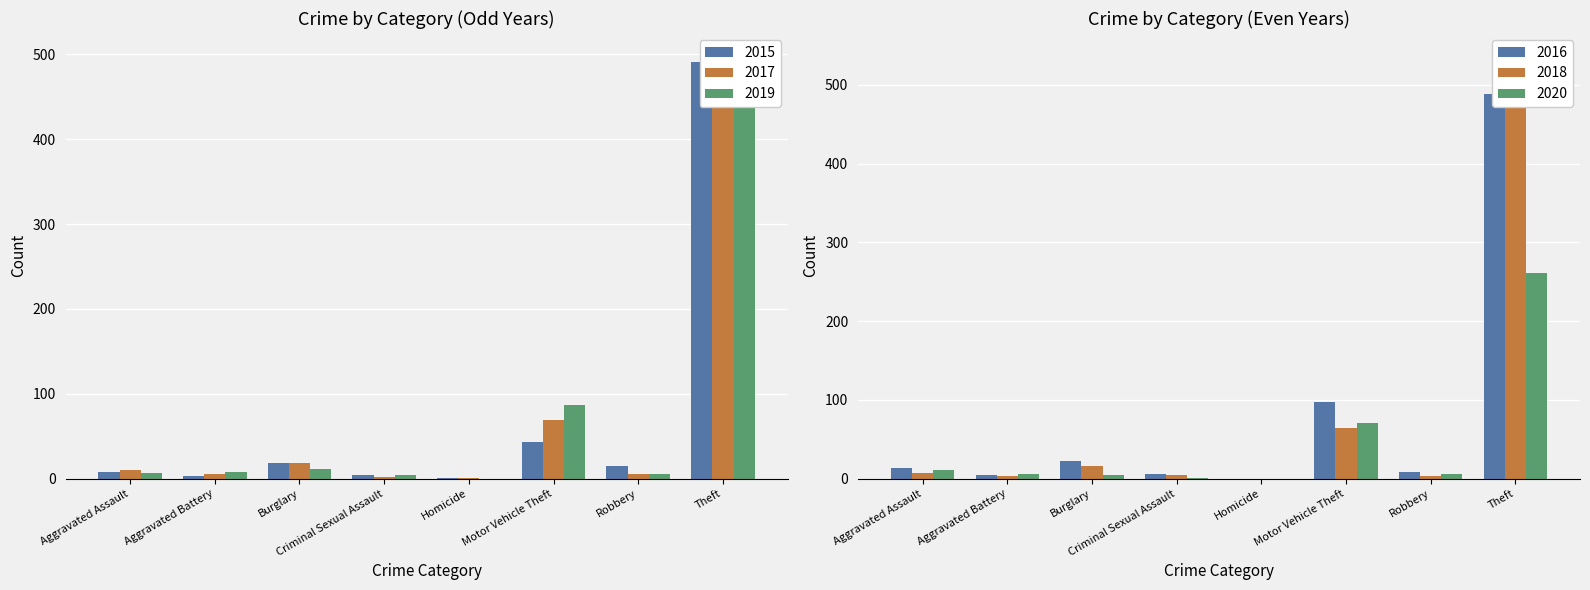

What is the sum of the 2017 values at Criminal Sexual Assault and Aggravated Battery?

7